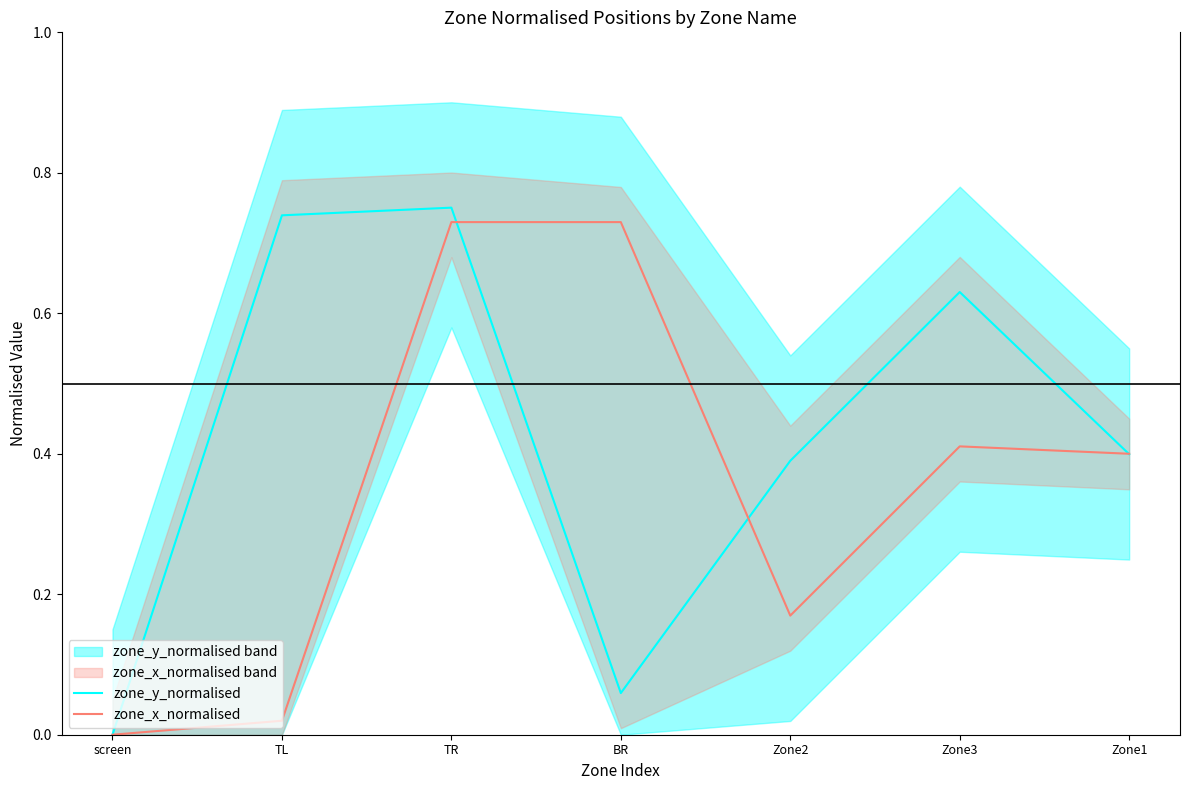

At Zone1, list the series in order from smallest to largest.

zone_y_normalised, zone_x_normalised